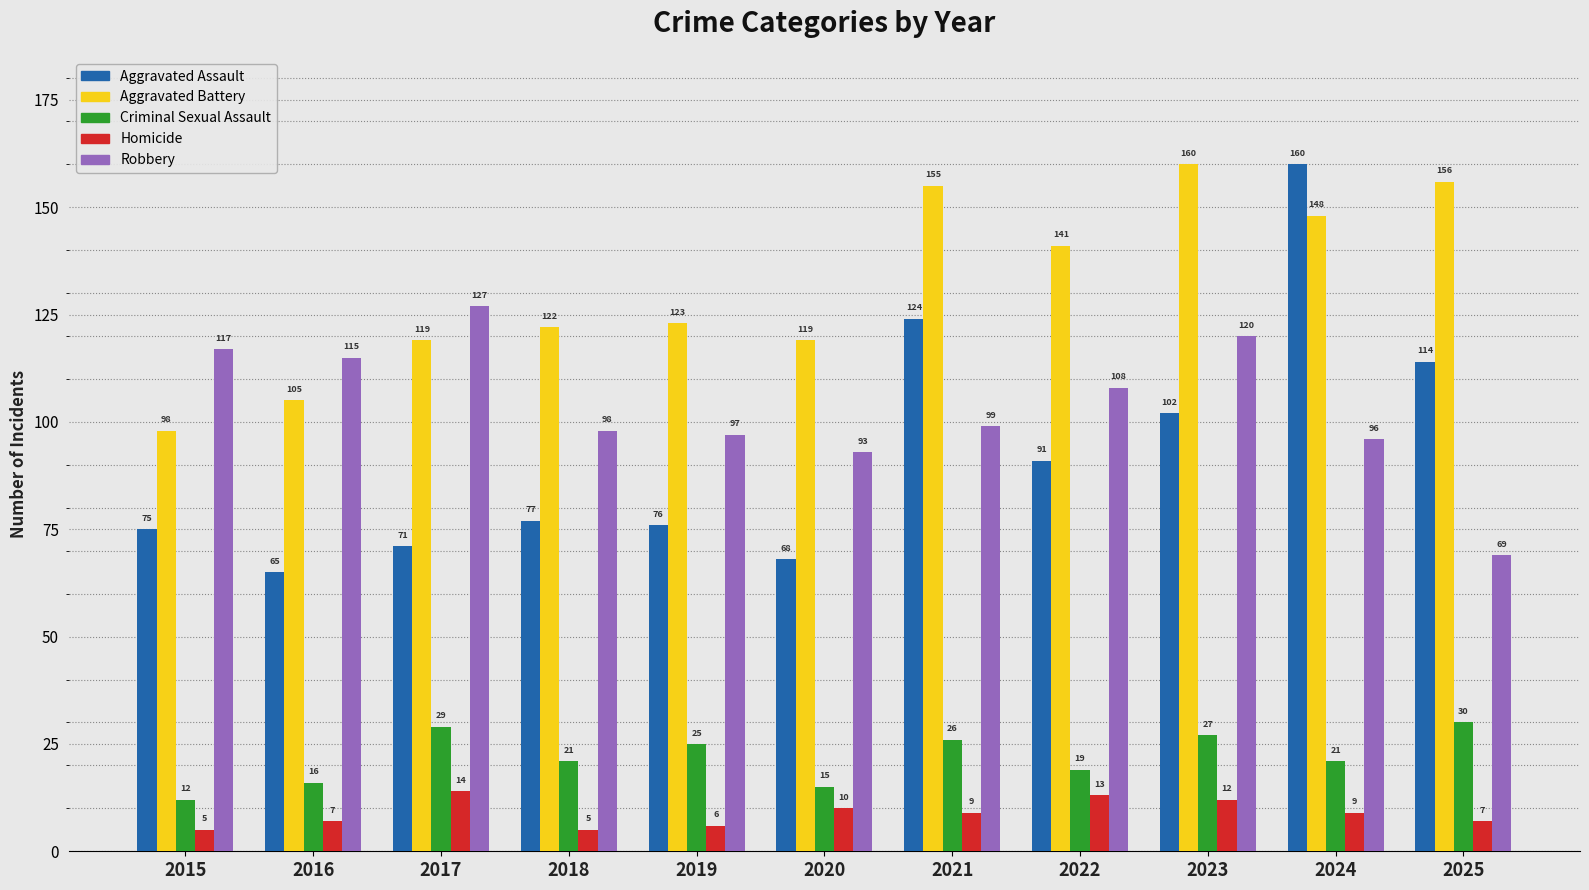

Count the number of categories in the chart.

11